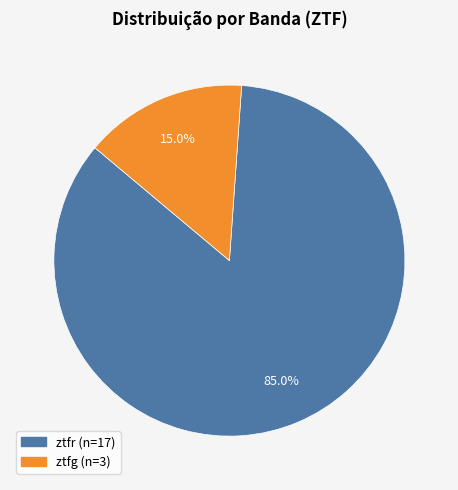

What is the total percentage of ztfg and ztfr?

100.0%